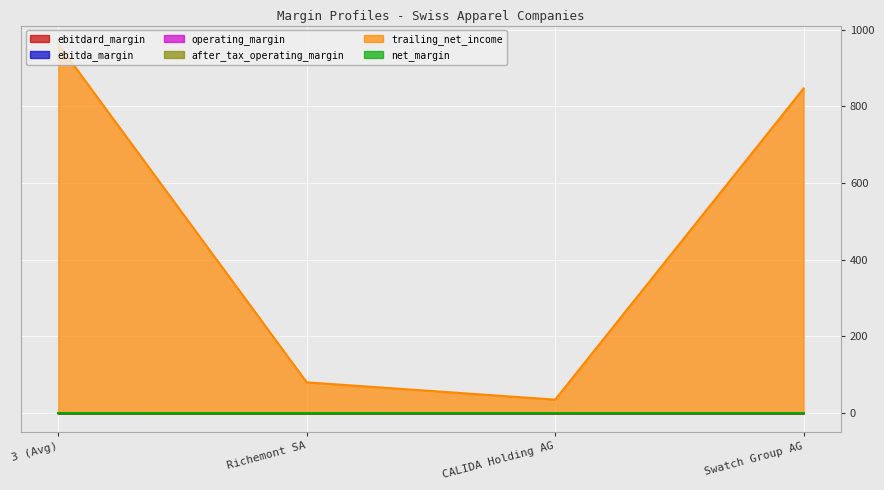

How many interior local peaks does the ebitda_margin series have?

1